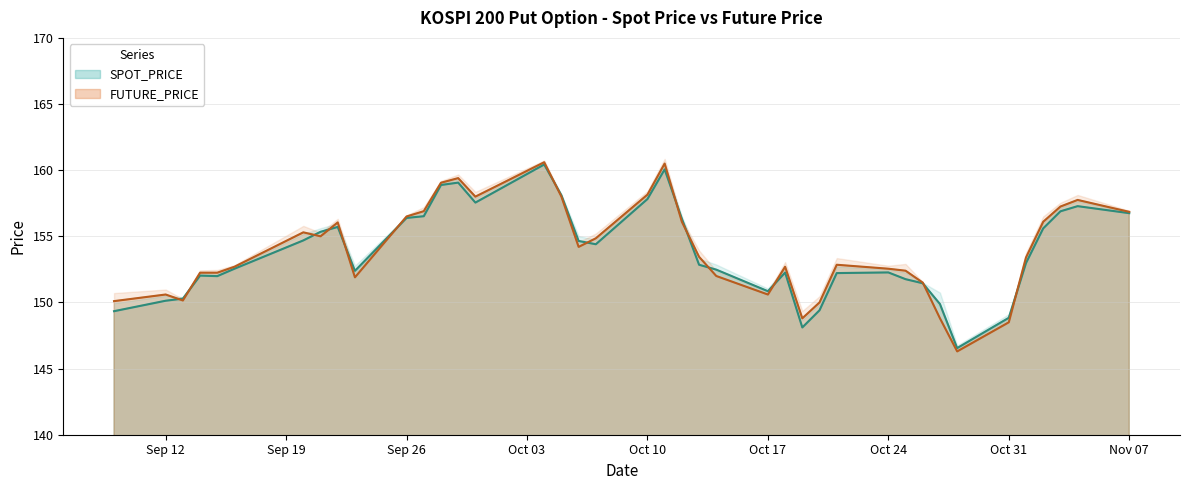

What is the maximum value shown in the chart?

160.6